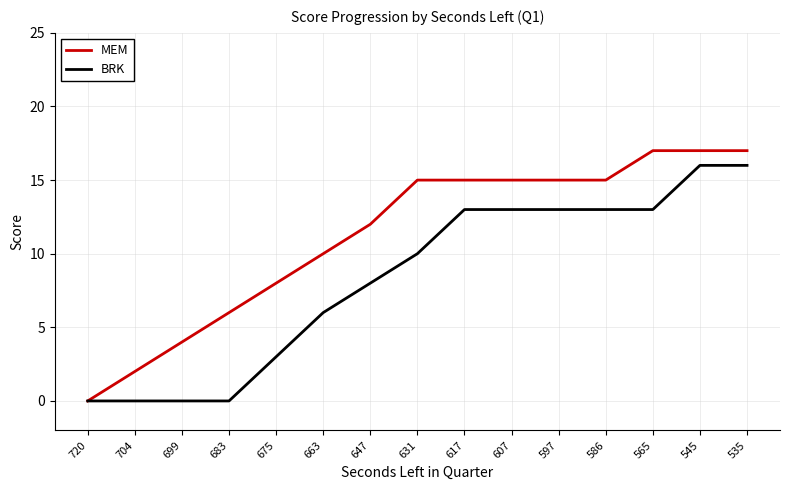

Which series has the largest total across all categories?

MEM